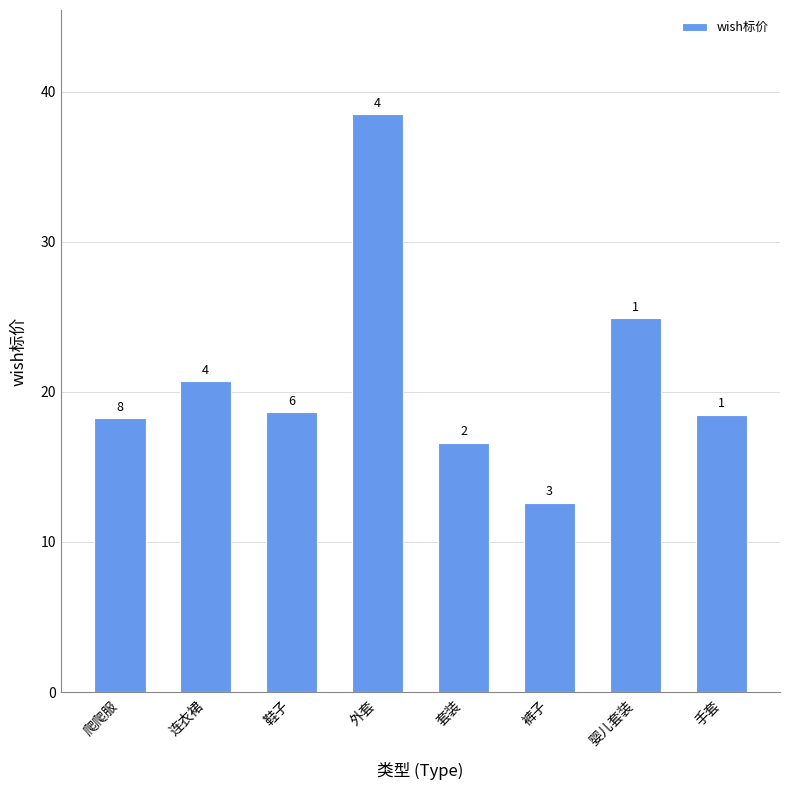

Are the bars horizontal?

No